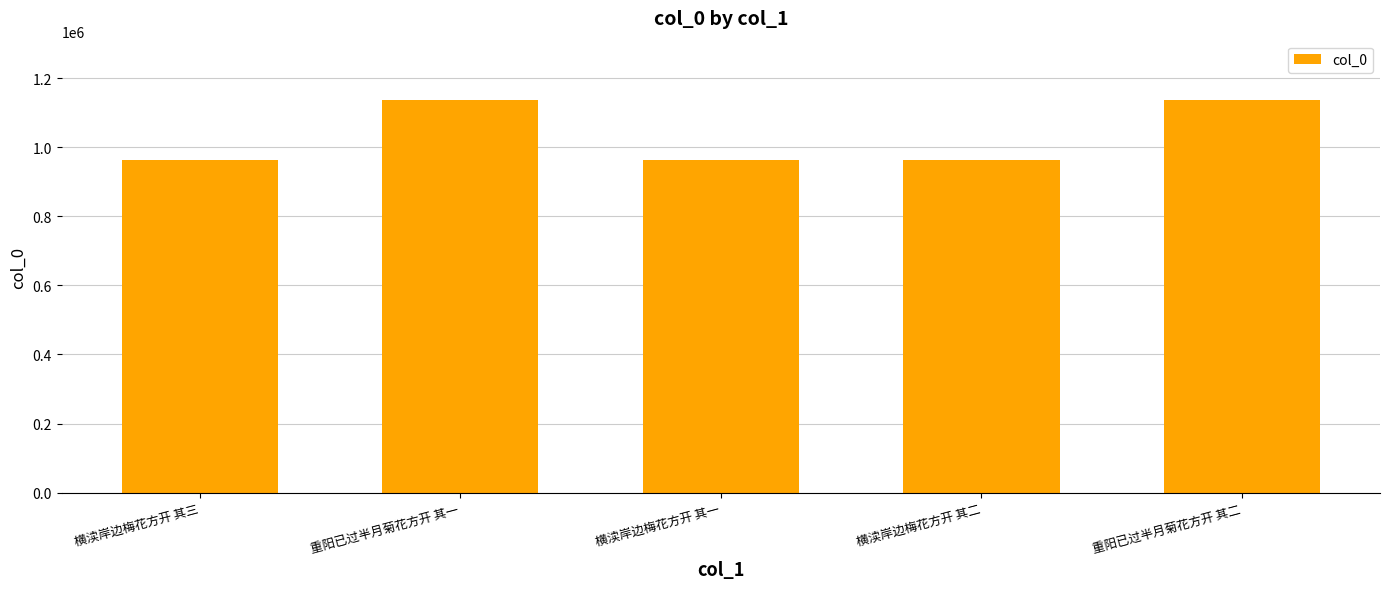

What is the change in value from 重阳已过半月菊花方开 其一 to 横渎岸边梅花方开 其二?

-175401